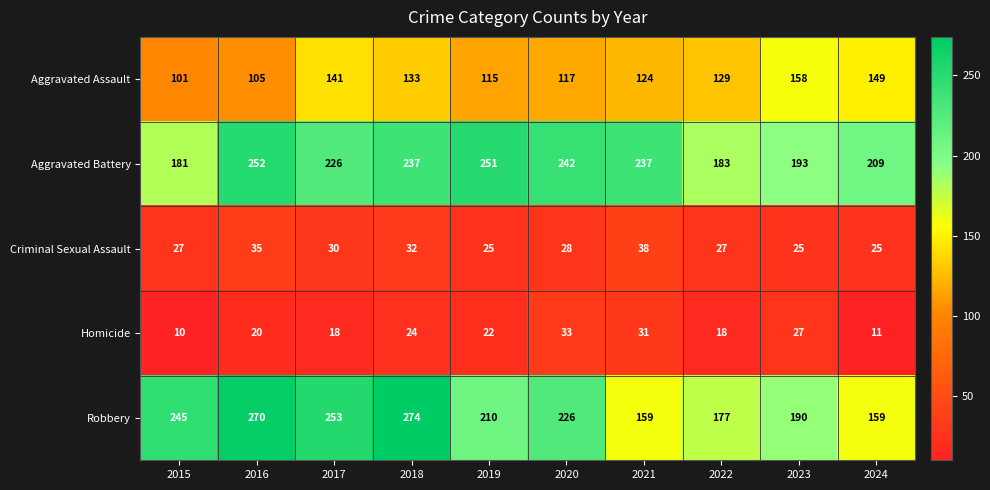

Which series has the largest range (max minus min)?

Robbery